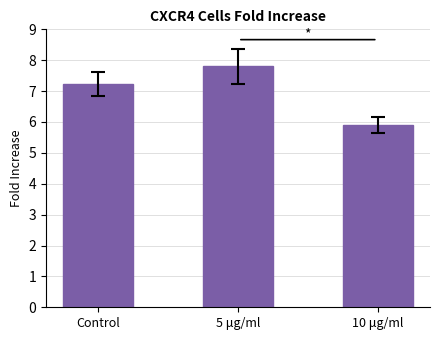

How many values are below 7?

1